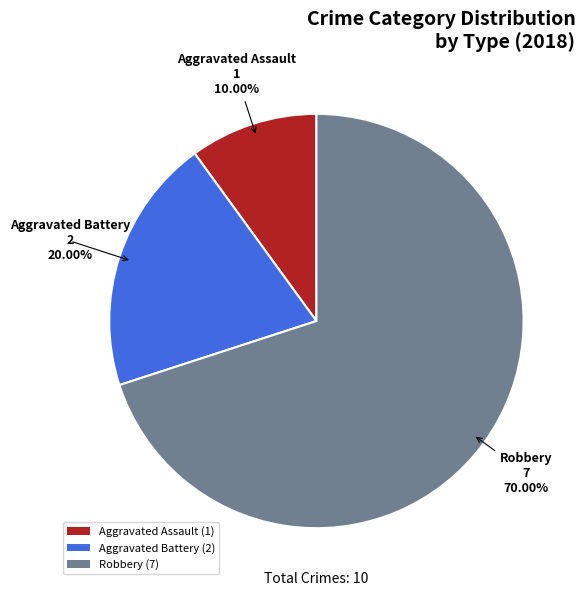

Which slice is the smallest?

Aggravated Assault